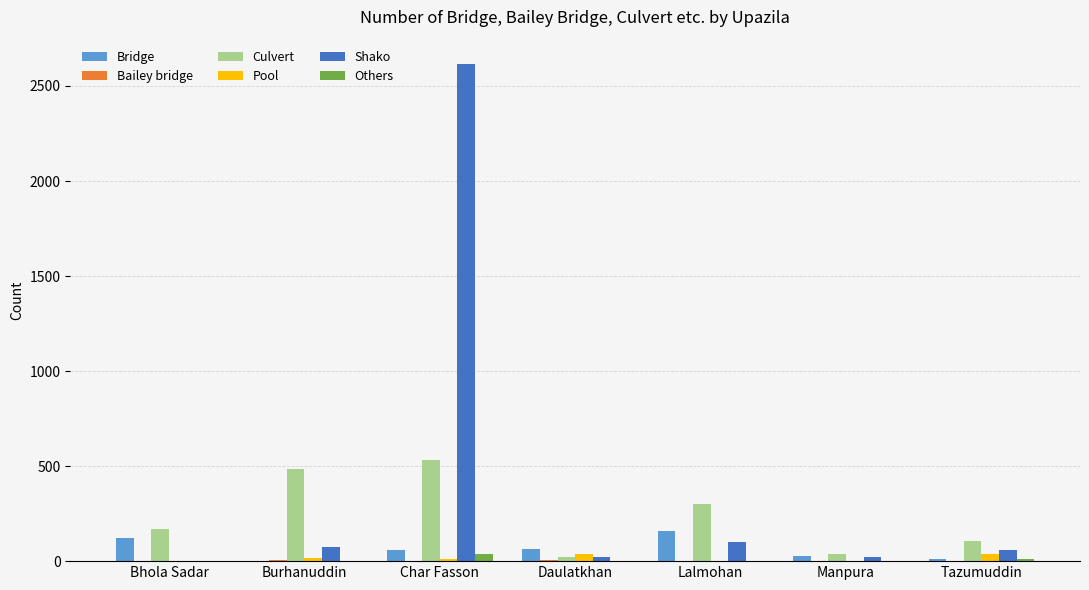

What is the sum of all Shako values?

2894